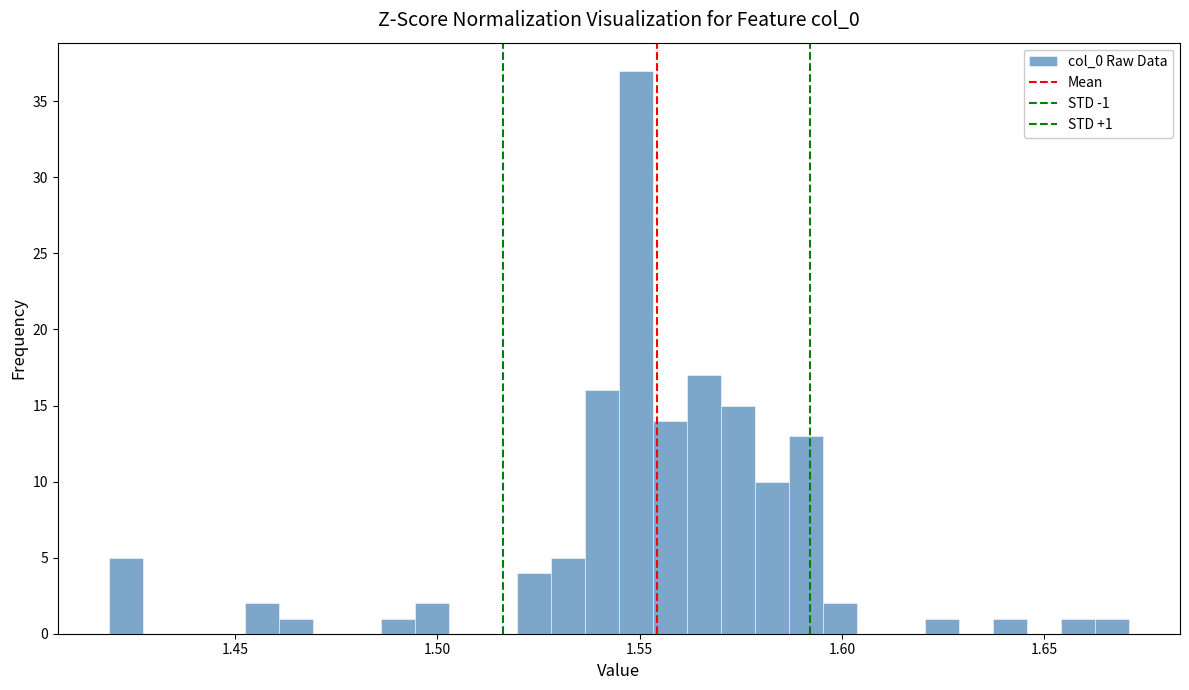

Around what value on the x-axis is the tallest bar? Give the approximate position of its centre, as read against the axis.

1.550